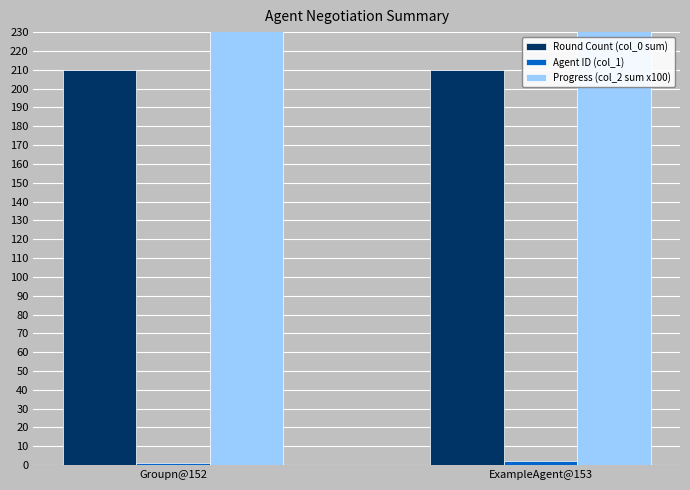

At which label does Agent ID (col_1) reach its minimum?

Groupn@152